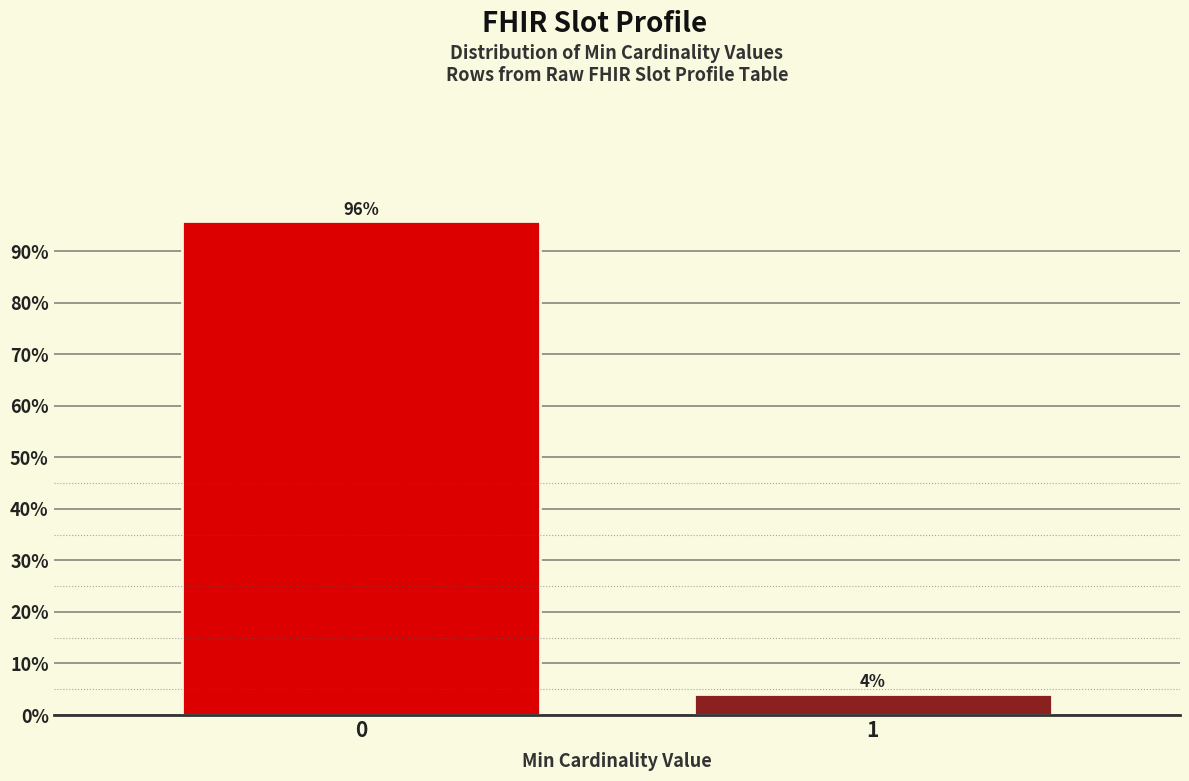

List the labels in order of value, largest first.

0, 1